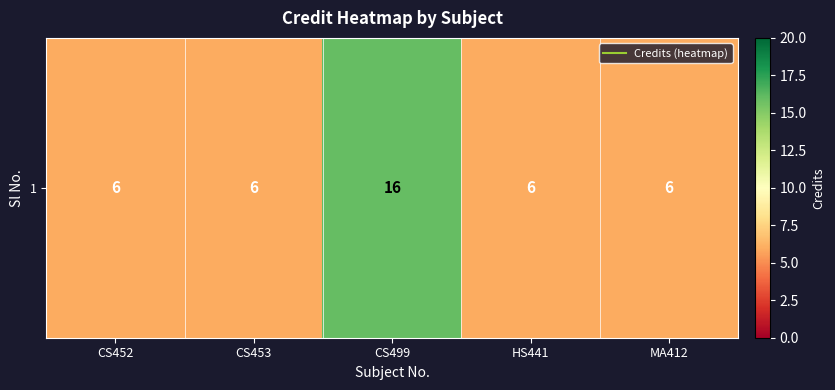

What is the smallest value displayed?

6